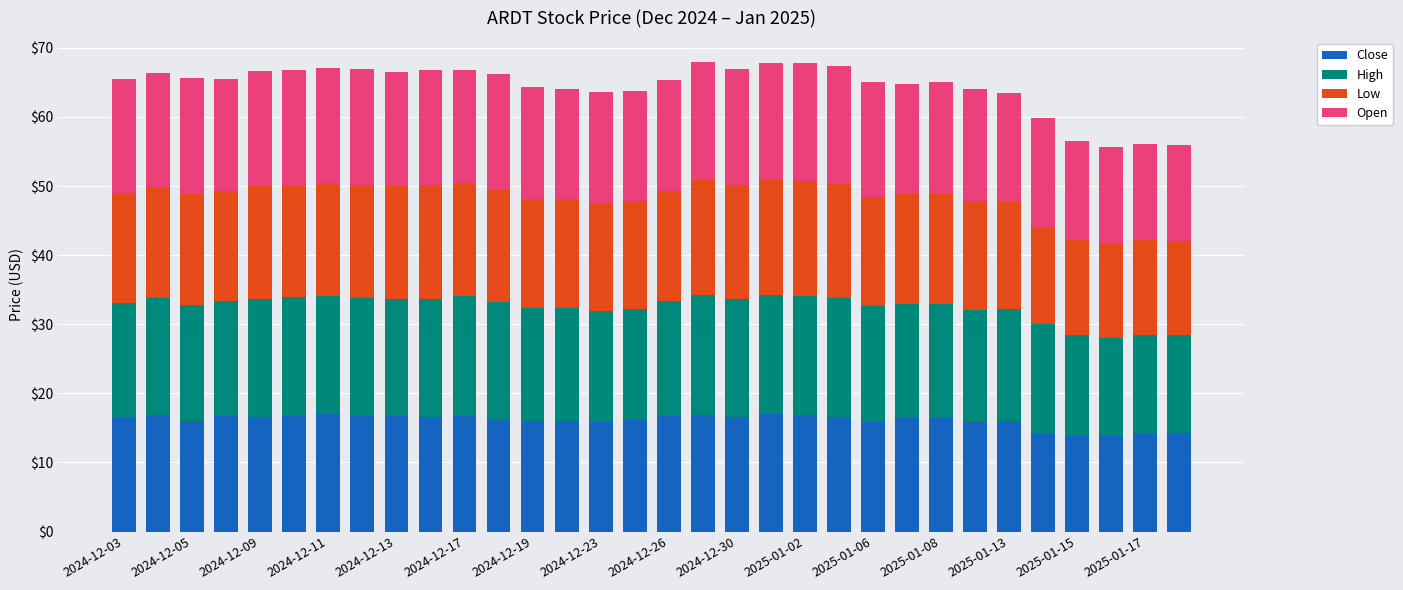

Count the number of categories in the chart.

32